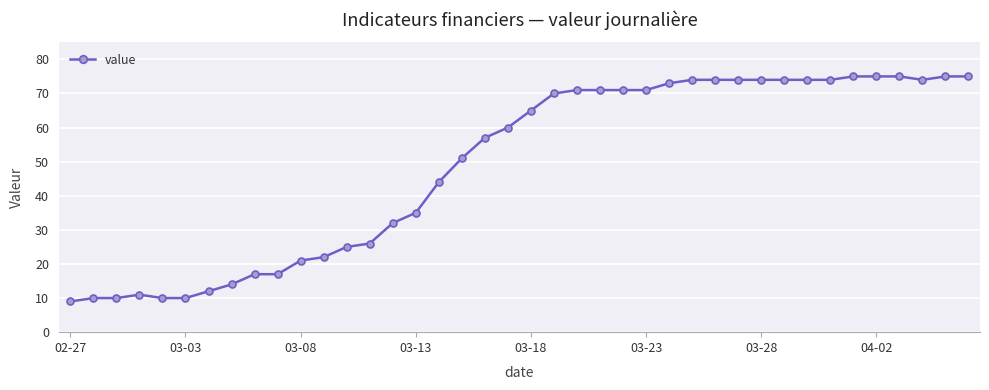

Count the number of categories in the chart.

40